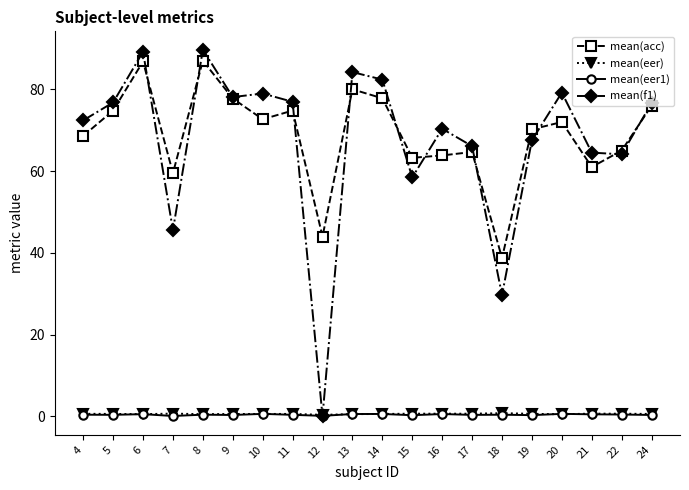

The mean(acc) series shows 38.8 at 18. True or false?

True